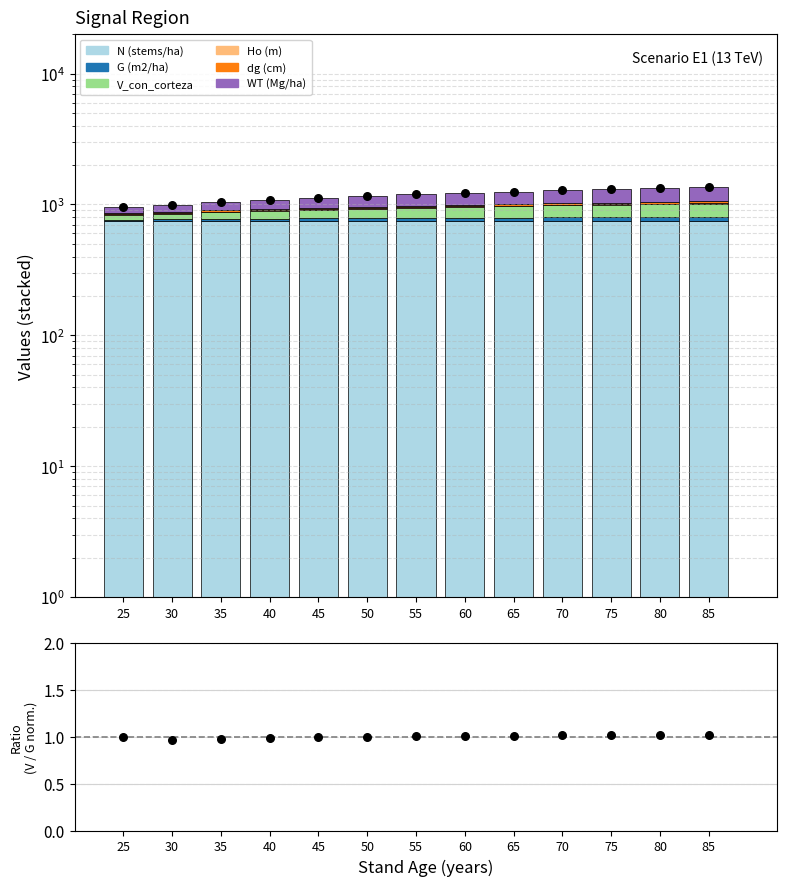

Which series has the largest Y range (max minus min)?

WT (Mg/ha)